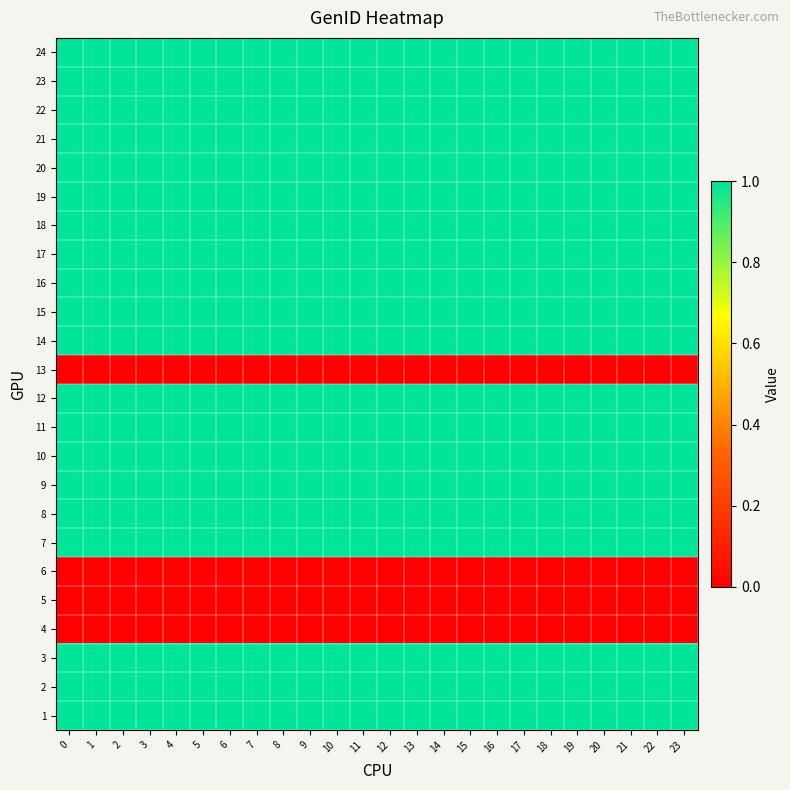

Rank the series by their maximum value, from lowest to highest.

4, 5, 6, 13, 1, 2, 3, 7, 8, 9, 10, 11, 12, 14, 15, 16, 17, 18, 19, 20, 21, 22, 23, 24